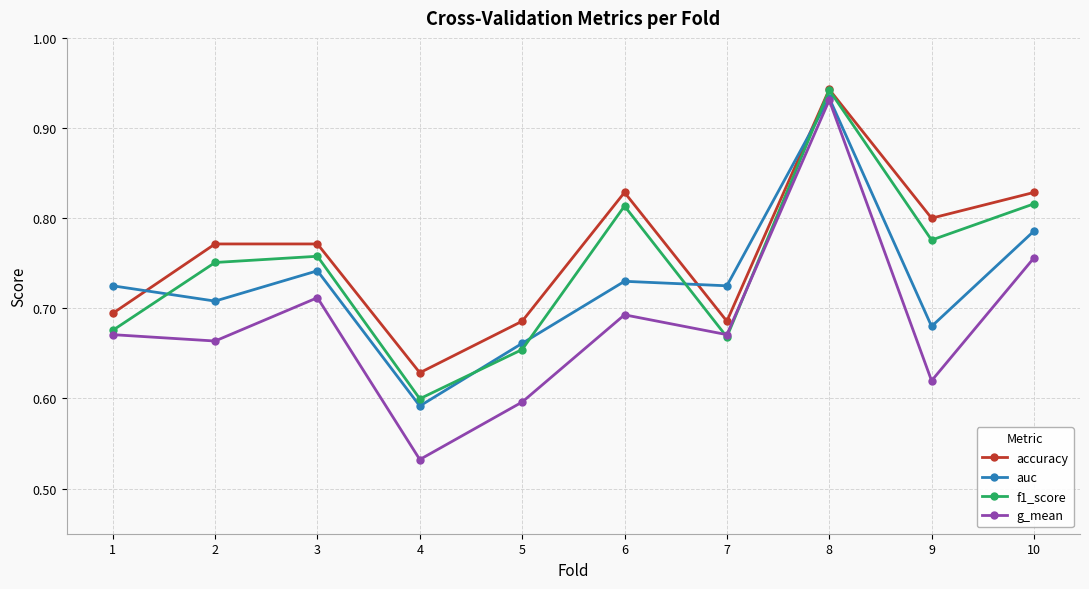

Is it true that f1_score equals 0.8 at 9?

True